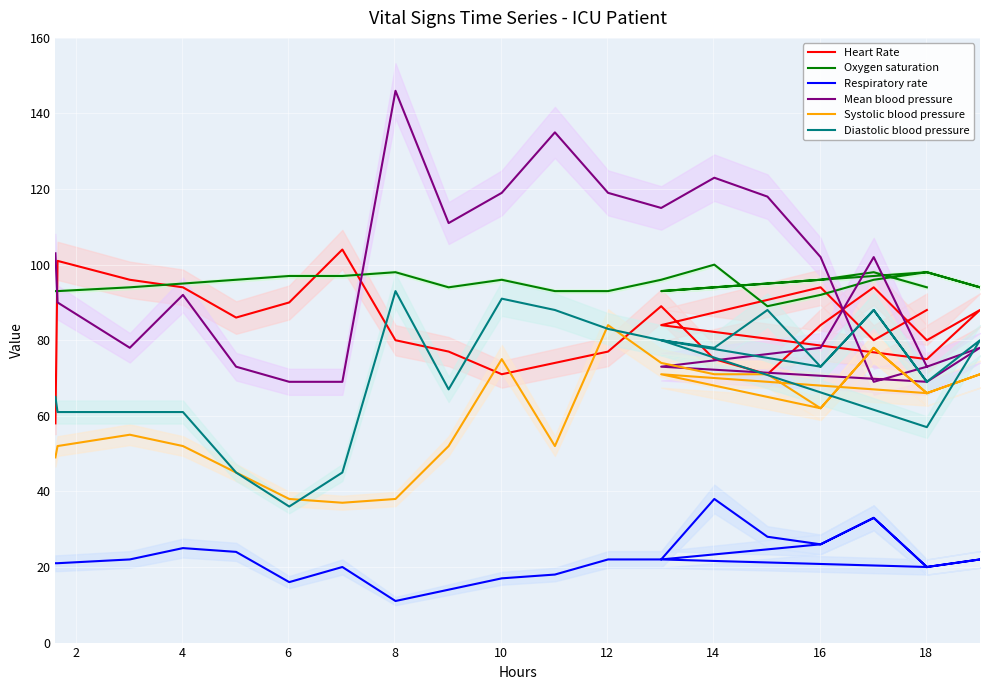

Rank the series by their maximum value, from lowest to highest.

Respiratory rate, Systolic blood pressure, Diastolic blood pressure, Oxygen saturation, Heart Rate, Mean blood pressure